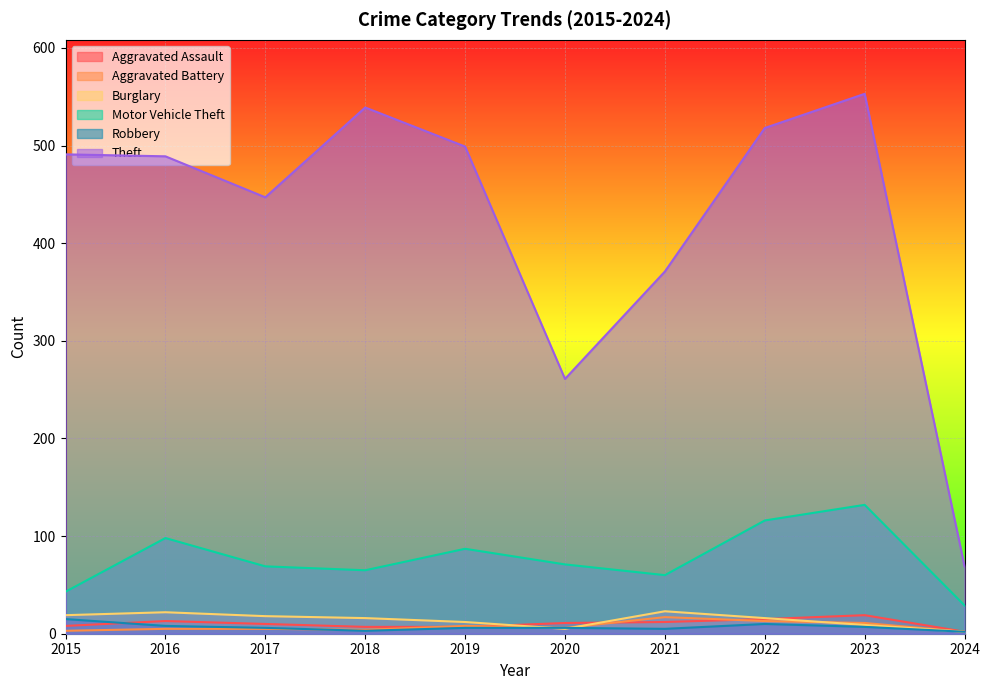

True or false: Aggravated Battery has more than 1 interior local peaks.

True